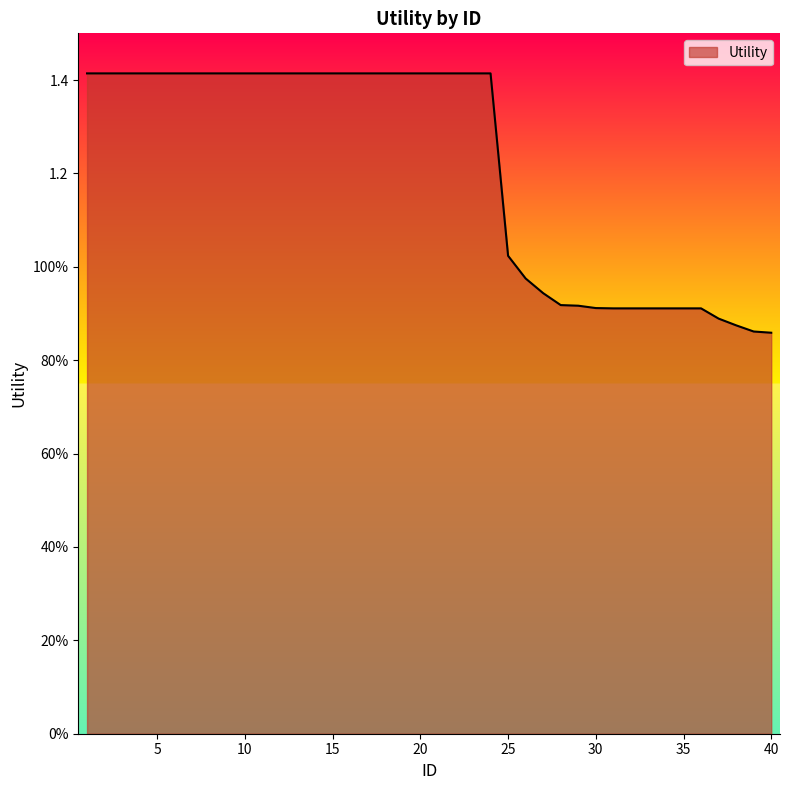

At which category does the chart reach its minimum across all series?

40